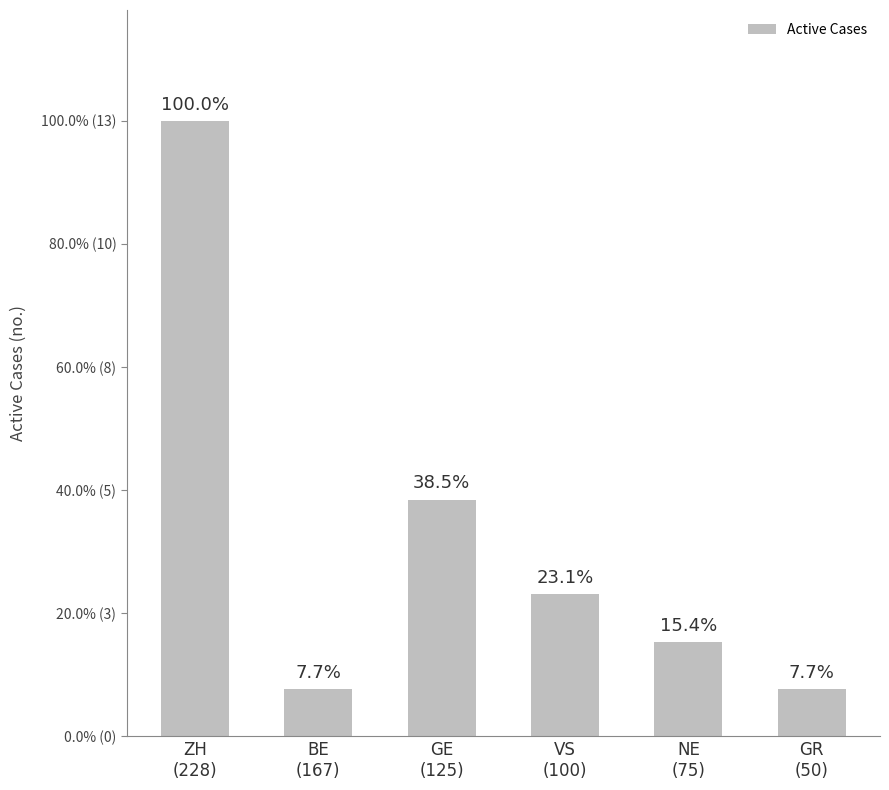

What is the average value?

4